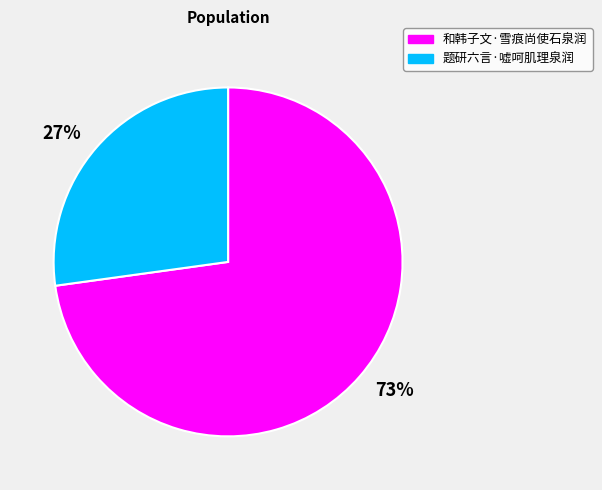

Do 27% and 73% together represent more than half of the pie?

Yes